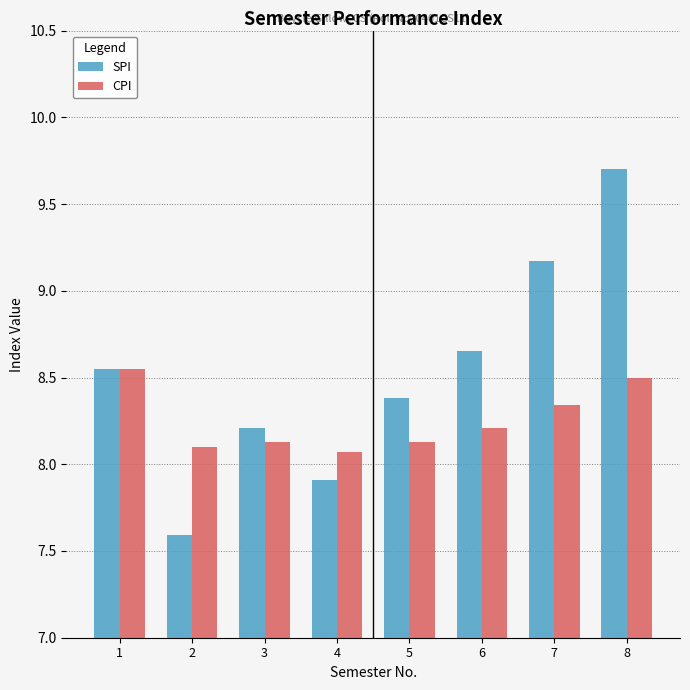

How many bars are there in each group?

2